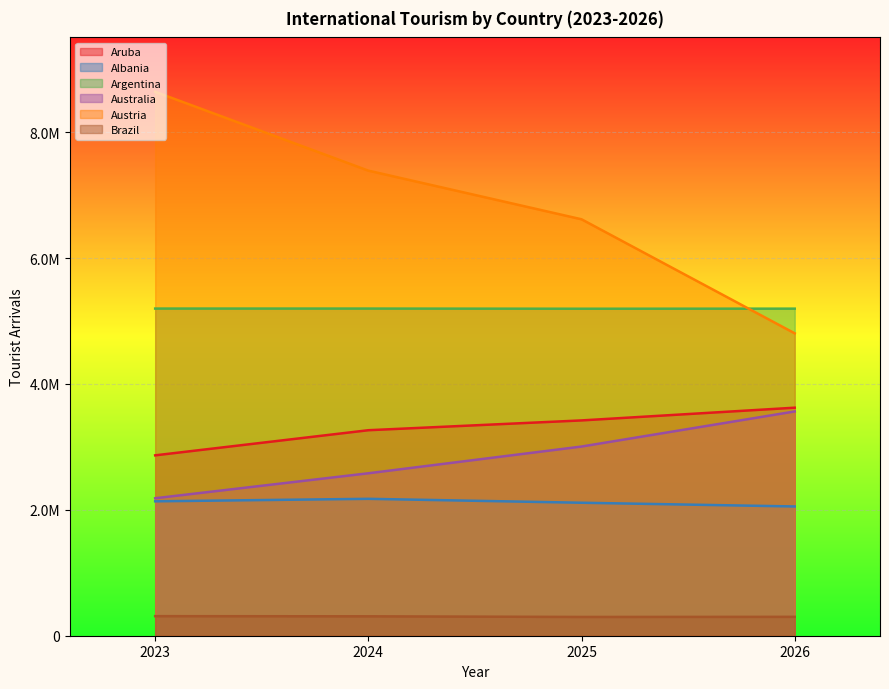

At which category does the chart reach its minimum across all series?

2025